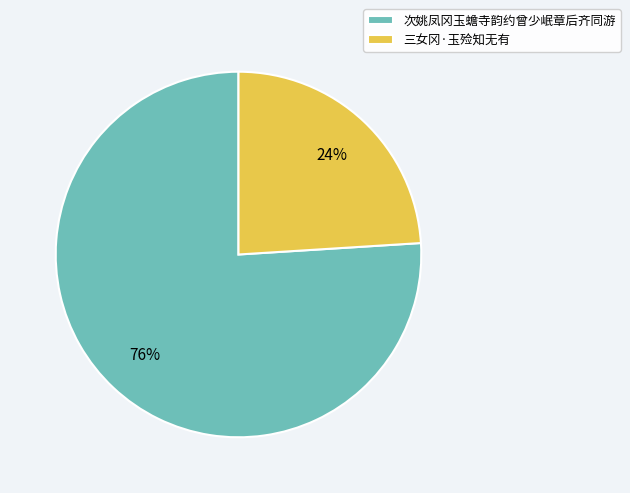

Is 次姚凤冈玉蟾寺韵约曾少岷章后齐同游 the majority of the pie?

Yes